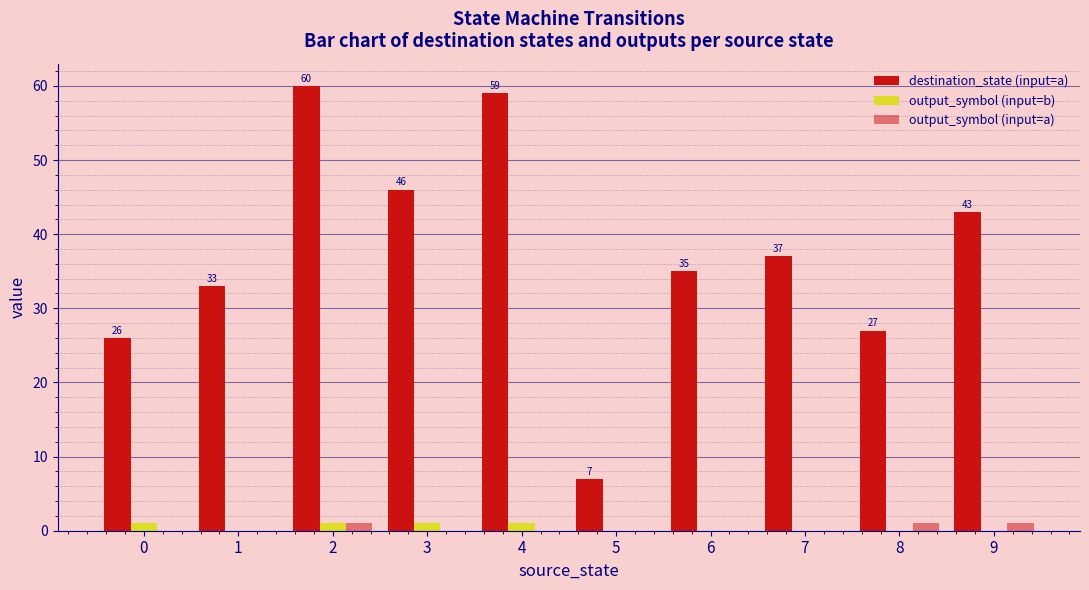

At which category is the sum across all series the highest?

2